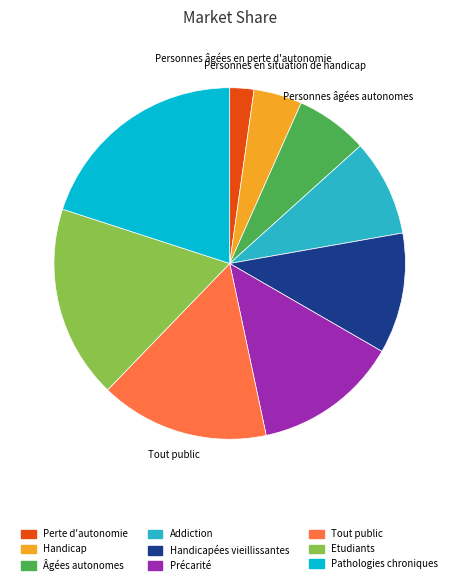

Is there a majority slice in this chart?

No